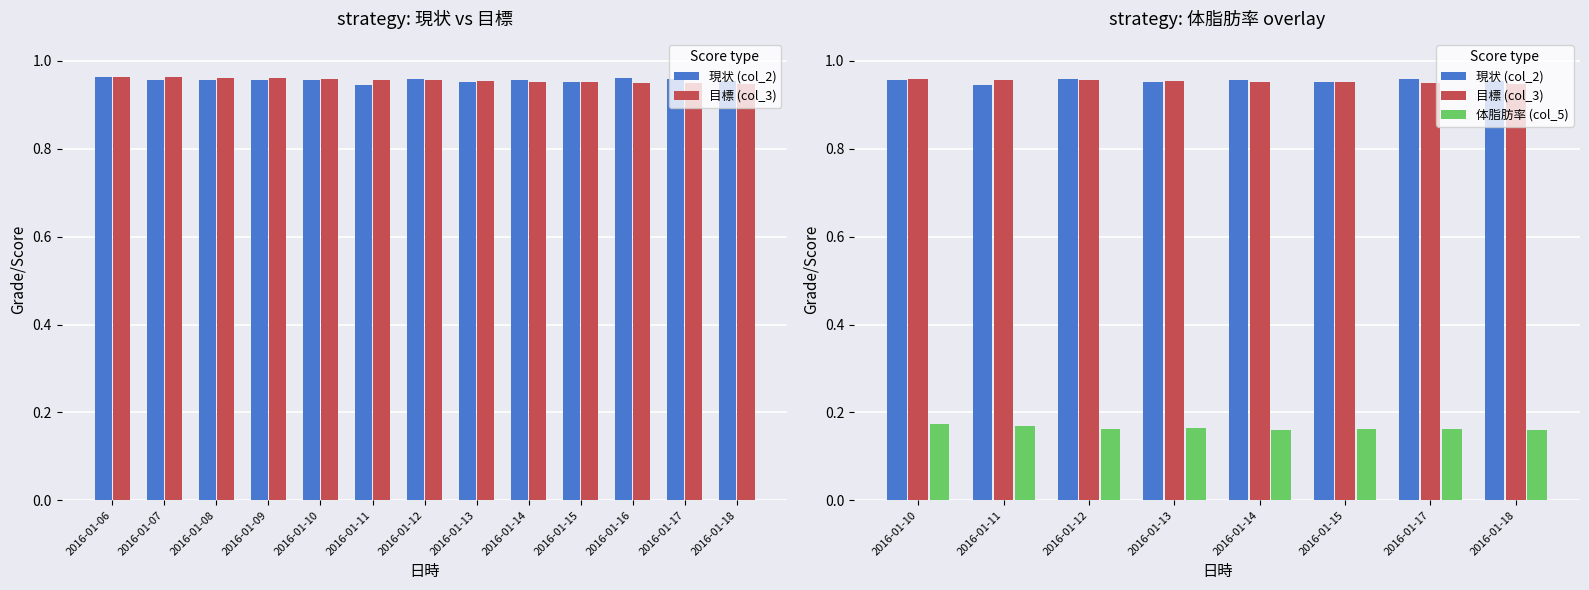

Between 2016-01-17 and 2016-01-11, which is larger?

2016-01-17